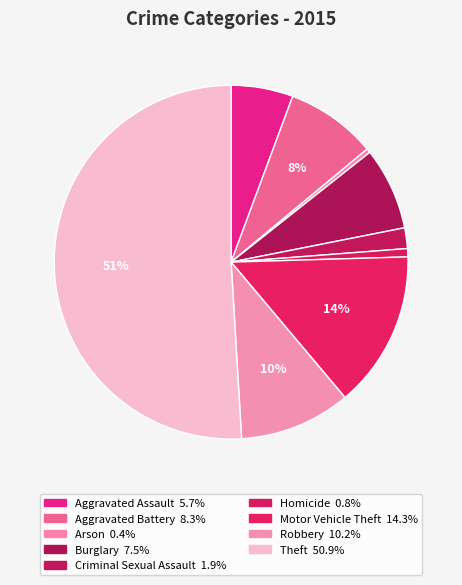

Rank the categories by value from lowest to highest.

Arson, Homicide, Criminal Sexual Assault, Aggravated Assault, Burglary, Aggravated Battery, Robbery, Motor Vehicle Theft, Theft